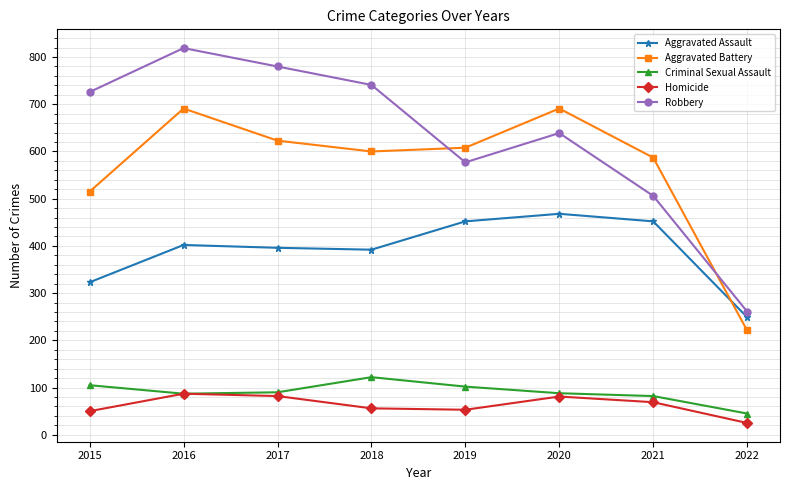

Where is Aggravated Assault nearest to the value 358?

2018